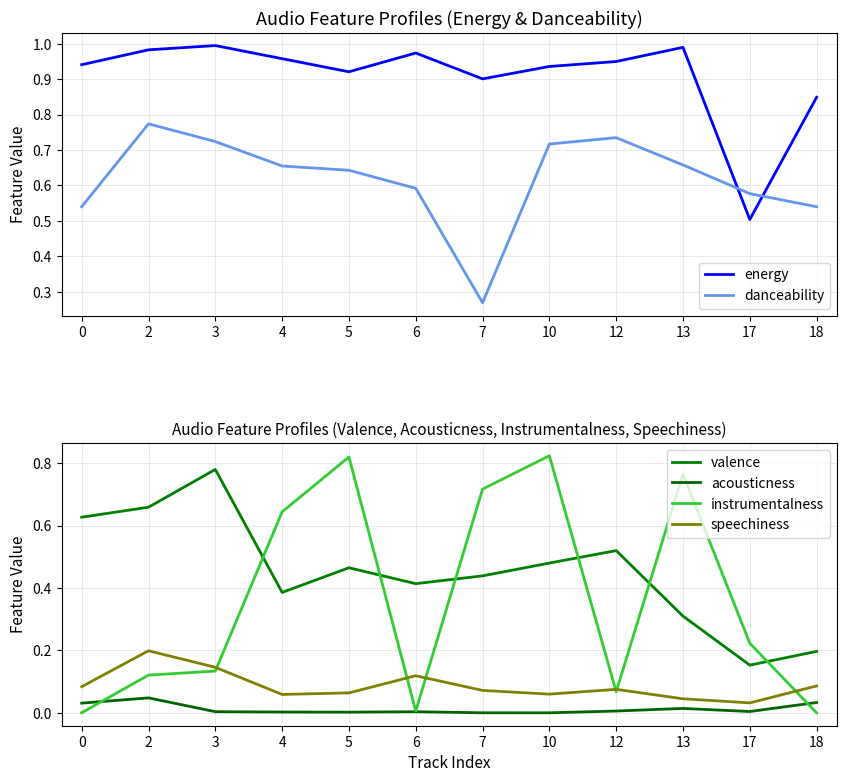

True or false: instrumentalness has more than 0 points higher than both neighbors.

True